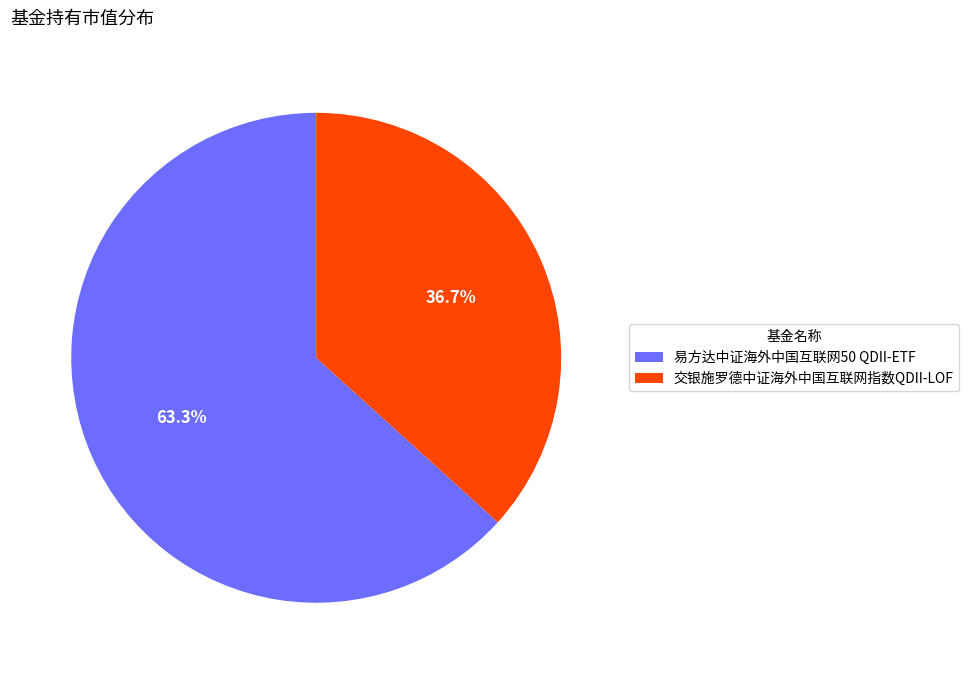

To the nearest percent, what is the average slice percentage?

50%